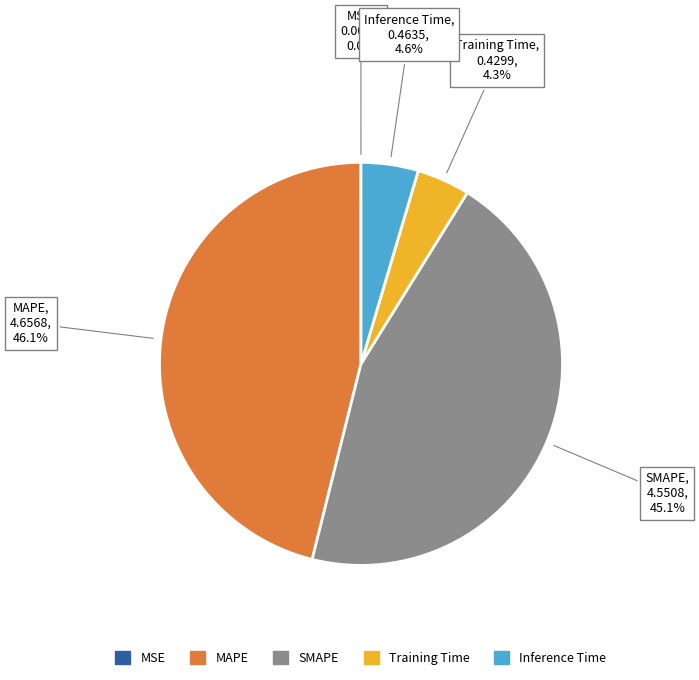

What percentage is the Training Time slice, to the nearest percent?

4%